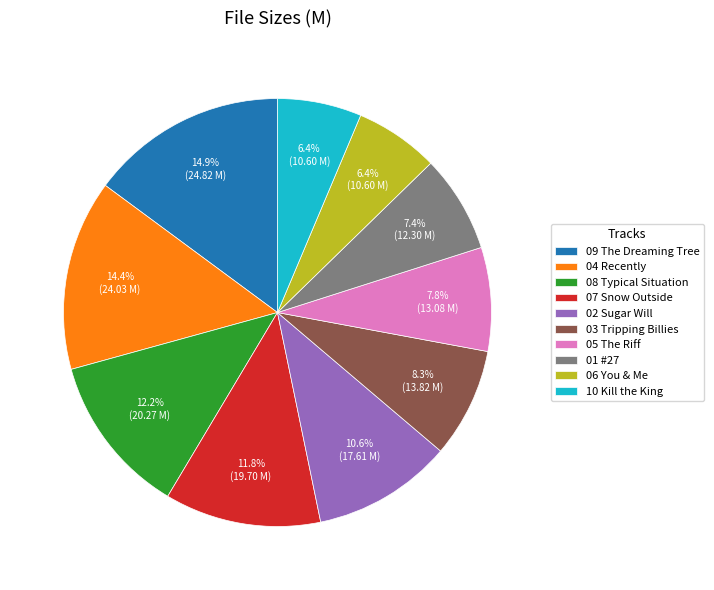

Combined, what portion of the pie is 05 The Riff and 07 Snow Outside?

19.6%